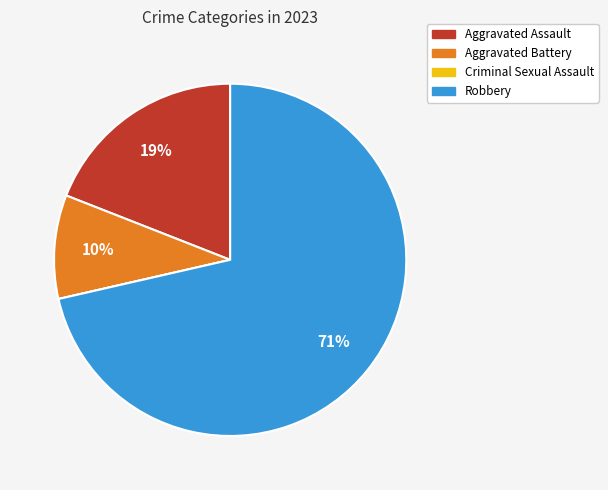

True or false: Robbery accounts for 61% of the total.

False